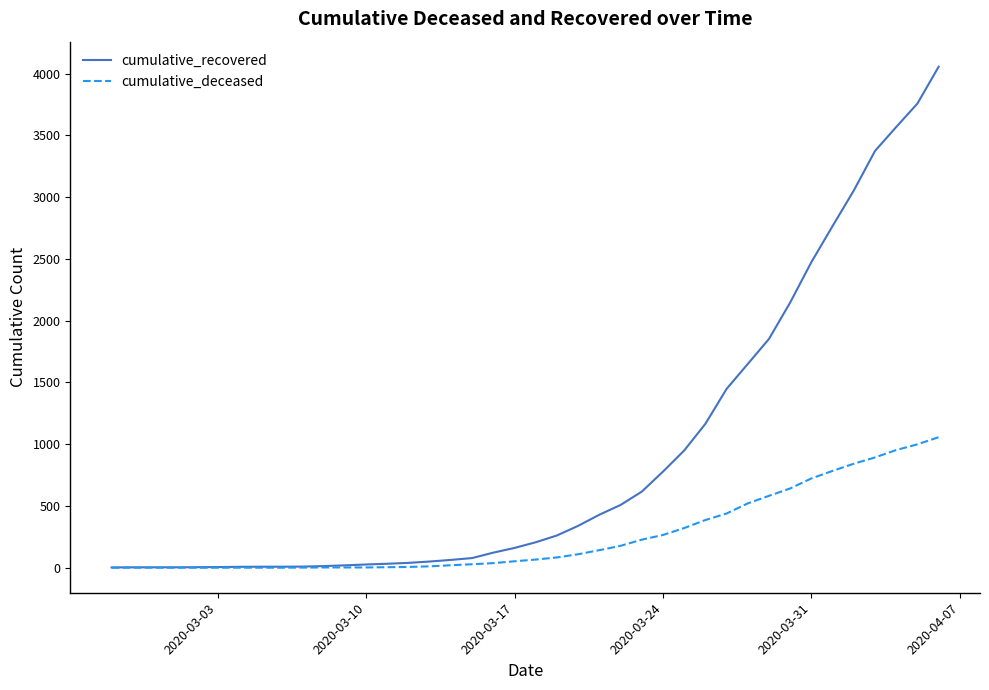

List the series in order of their overall mean, lowest first.

cumulative_deceased, cumulative_recovered